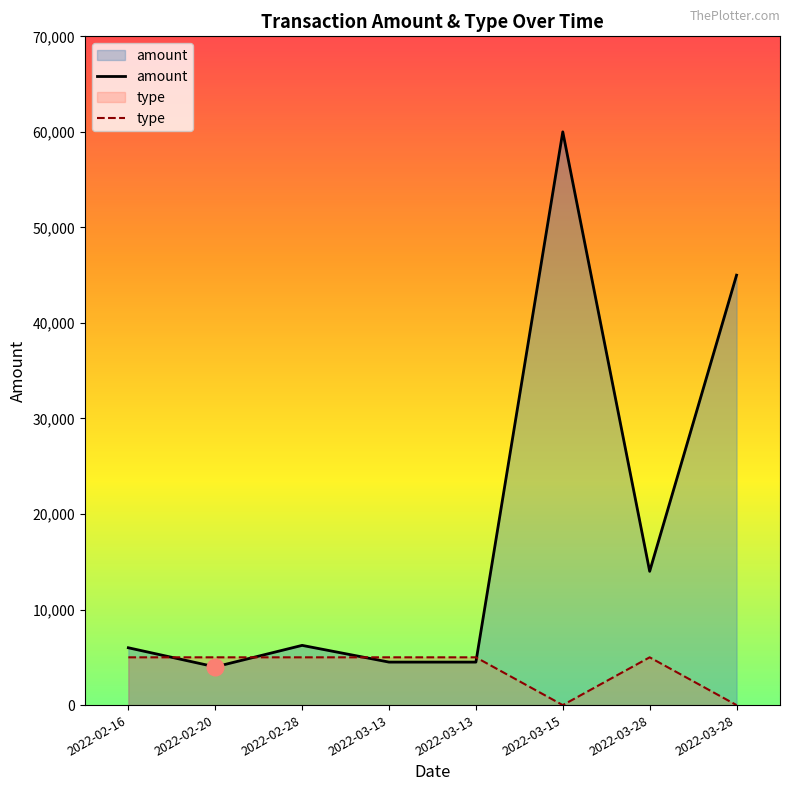

True or false: type and amount cross at least once.

True